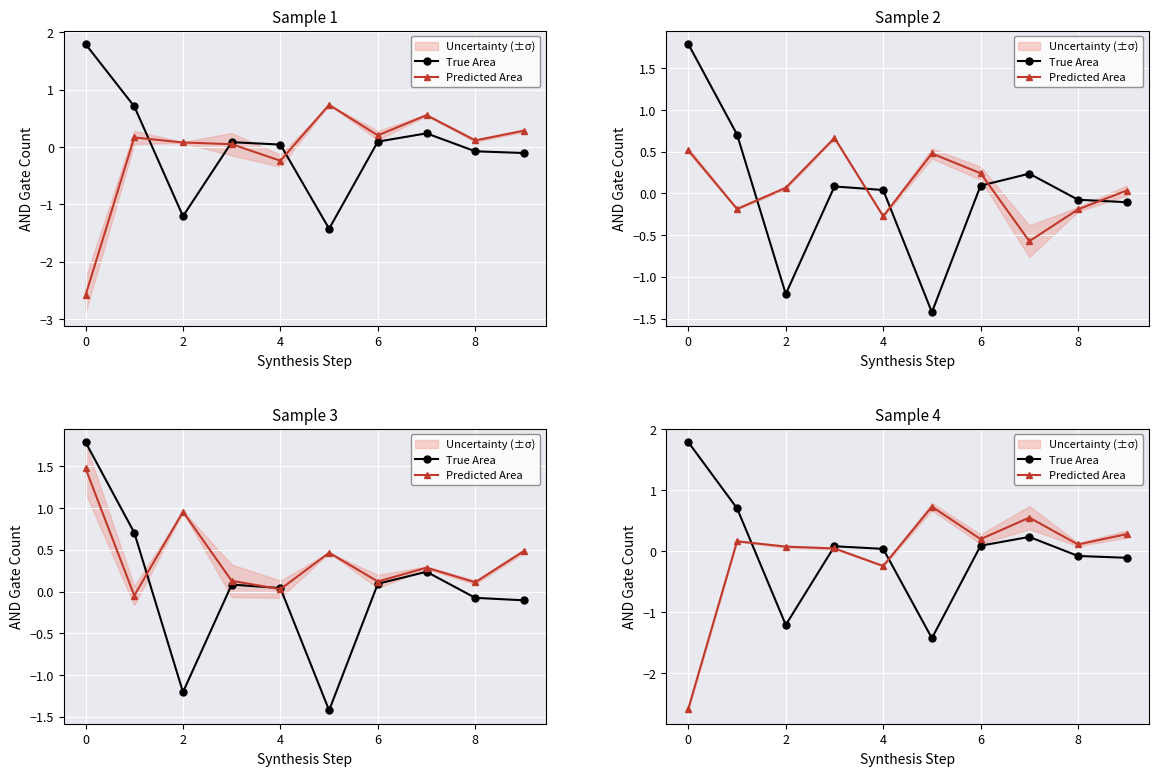

True or false: True Area and Predicted Area intersect in this chart.

True